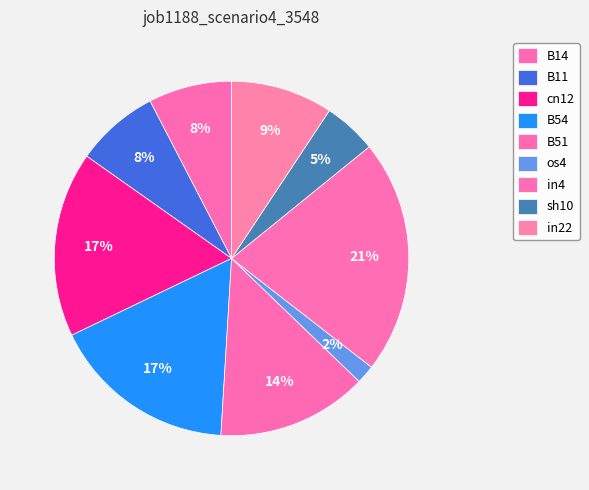

Is there a majority slice in this chart?

No